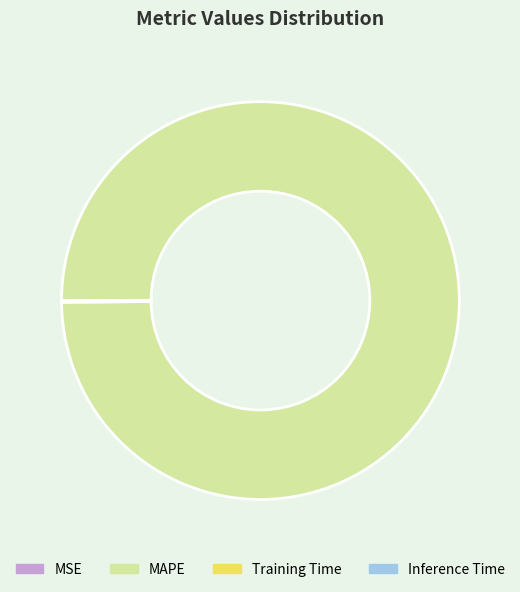

Which slice is the largest?

MAPE